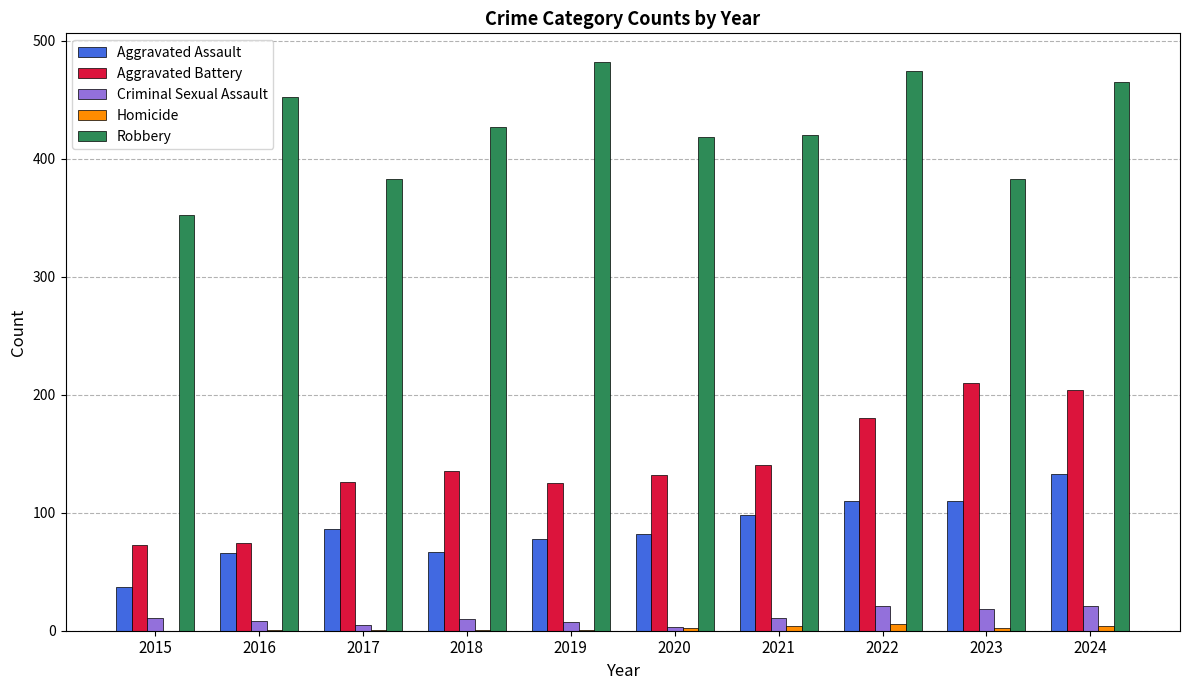

What is the maximum value for Aggravated Assault?

133